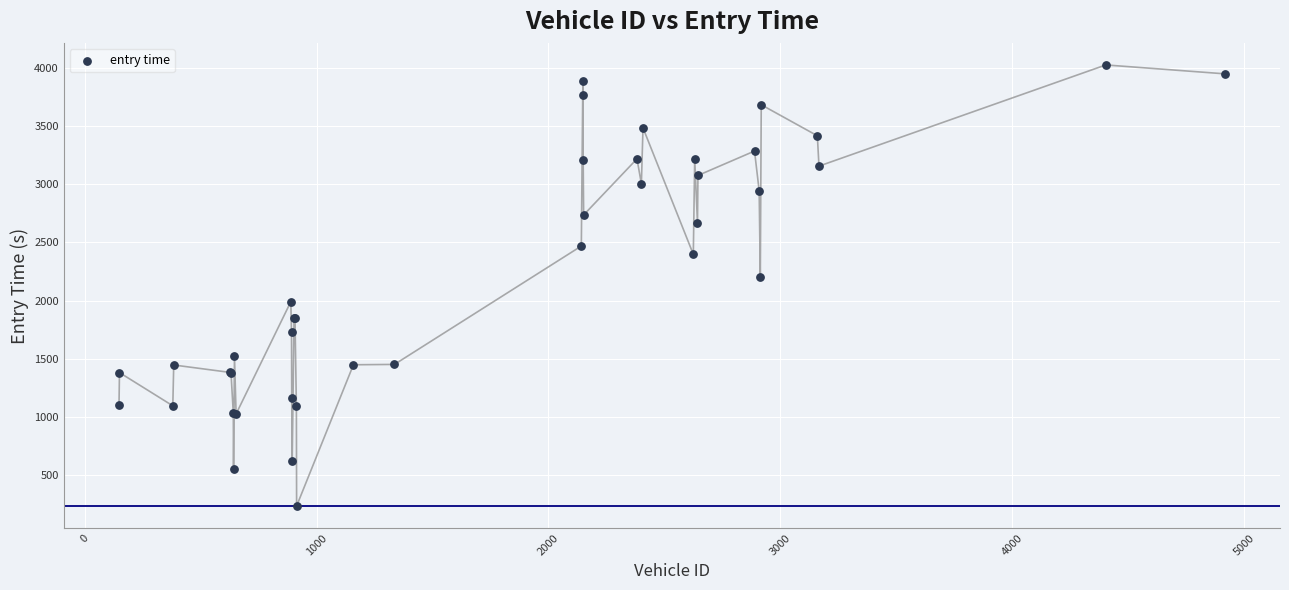

What Y value in the scatter plot is closest to 2129?

2198.9